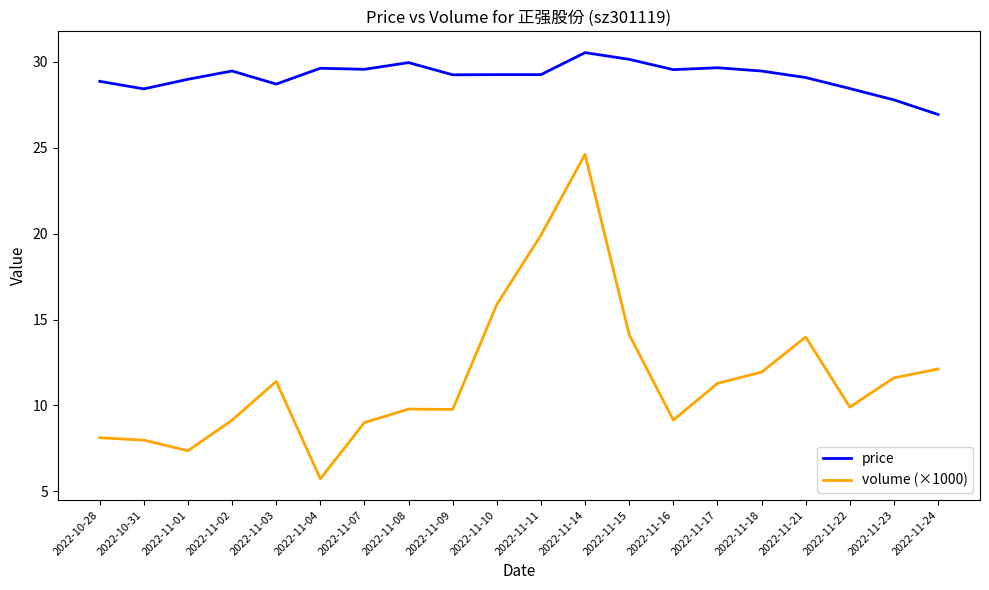

At which category is the sum across all series the highest?

2022-11-14